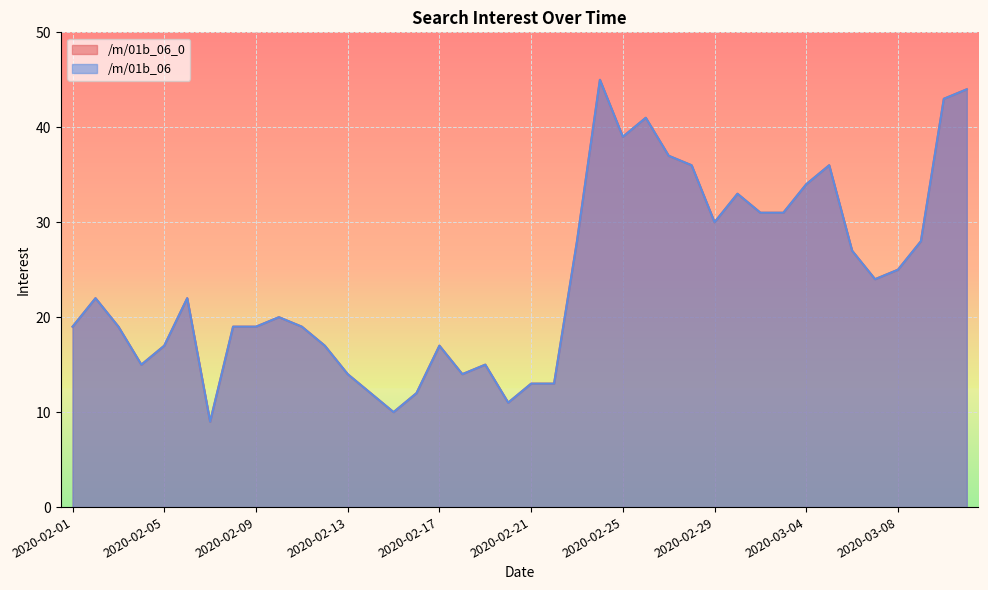

What is the label of the 11th point from the left?

2020-02-11